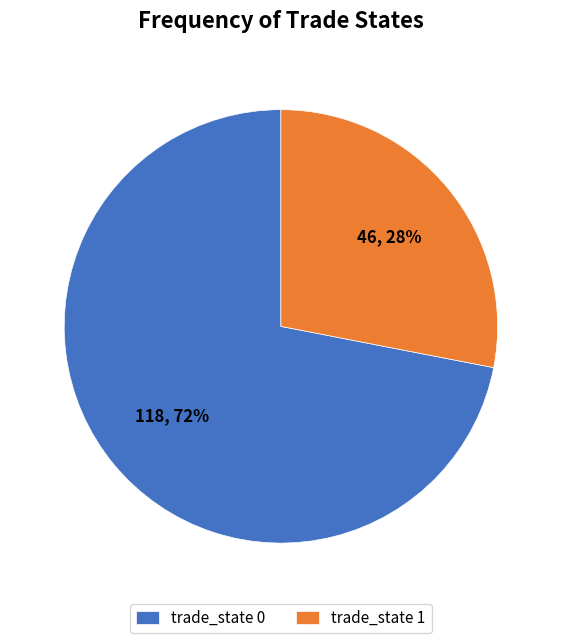

What is the ratio of the value at trade_state 1 to the value at trade_state 0?

0.4